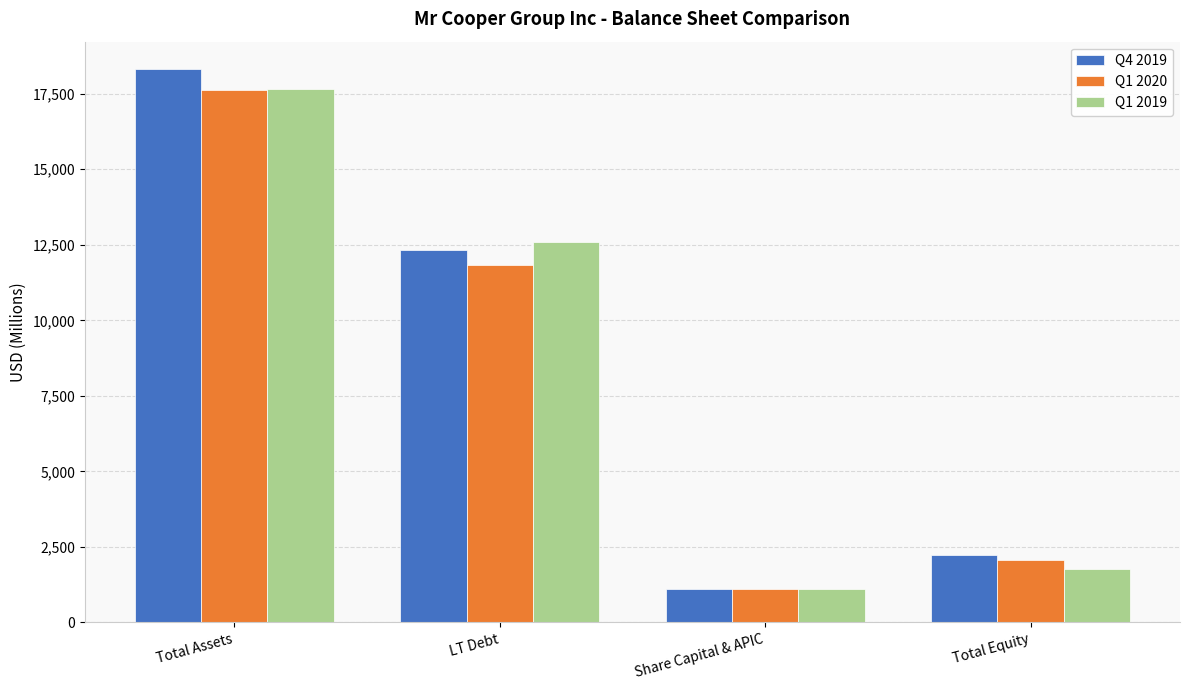

Between Share Capital & APIC and Total Equity, which series saw the biggest shift?

Q4 2019